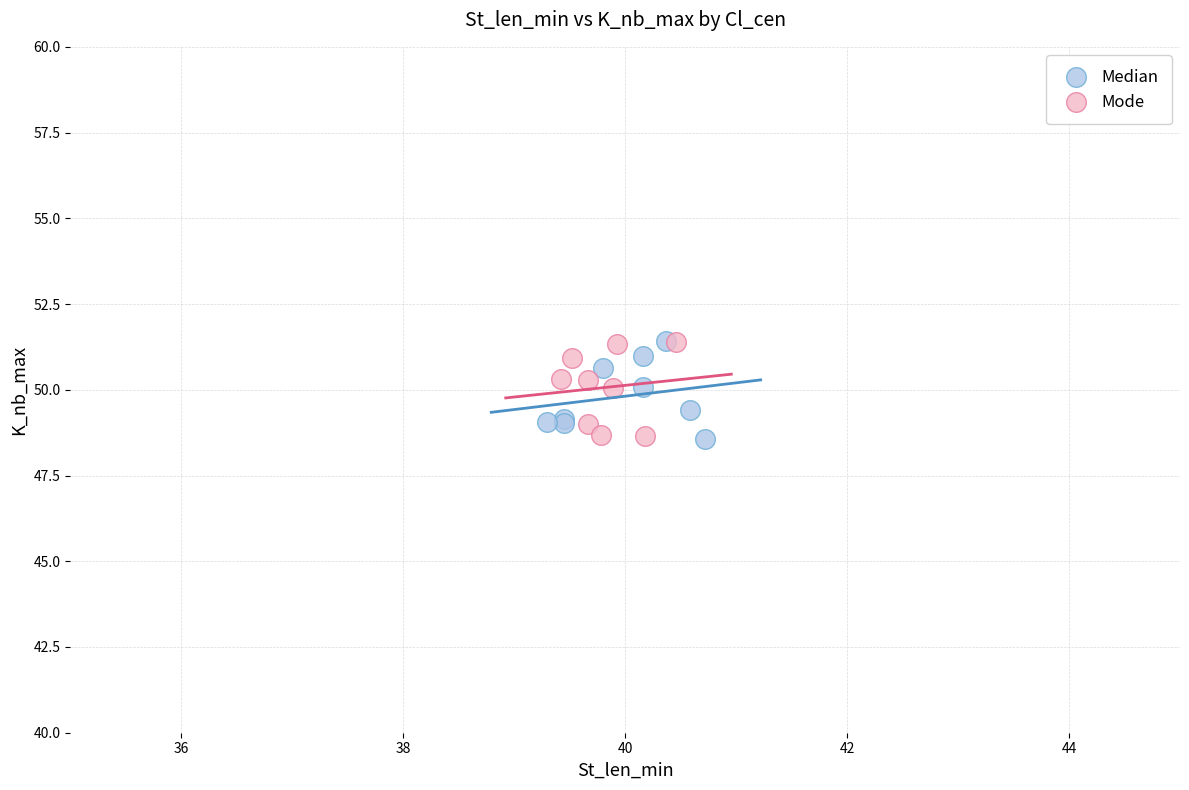

What are all the series names shown in the legend?

Median, Mode